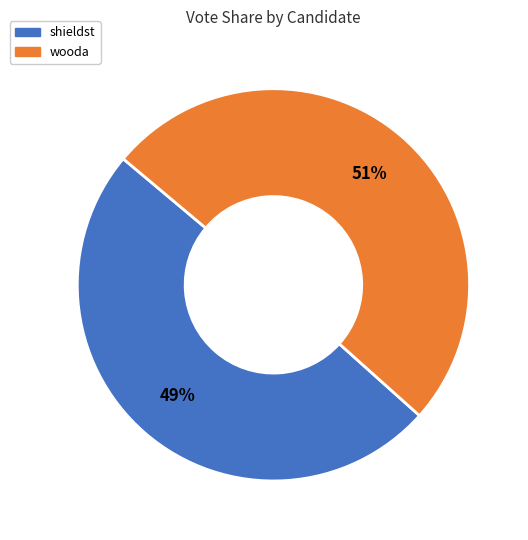

How many segments does this pie chart have?

2